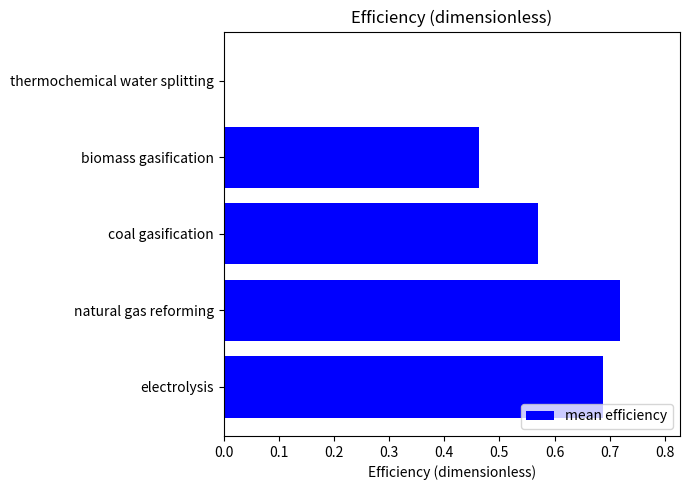

Which category has the highest value across all series?

natural gas reforming